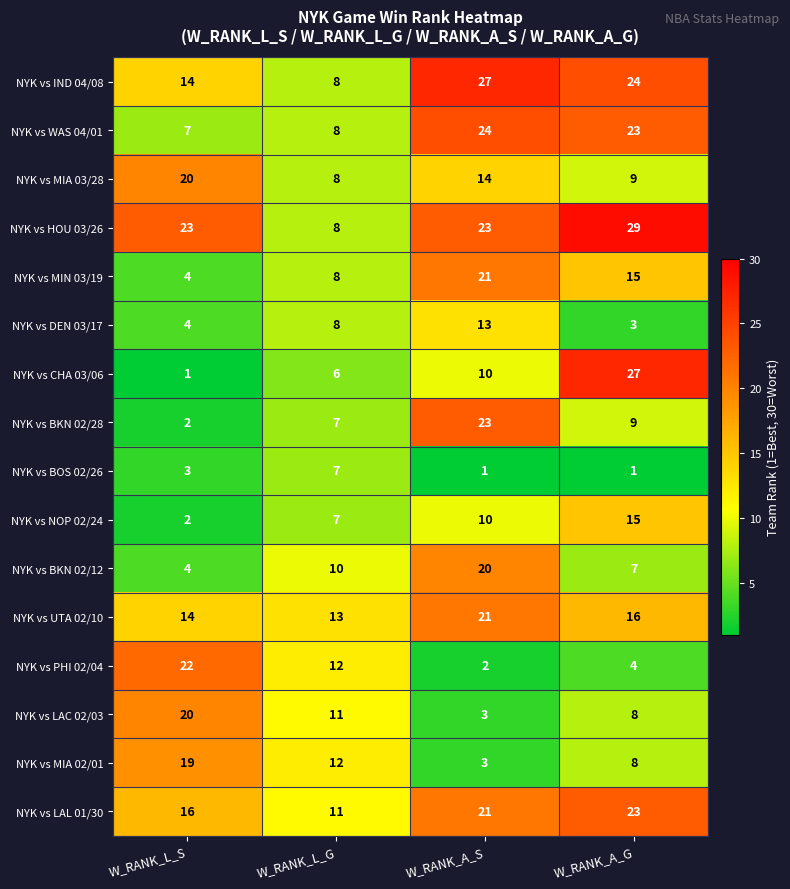

What is the difference between the NYK vs MIN 03/19 values at W_RANK_A_G and W_RANK_L_S?

11